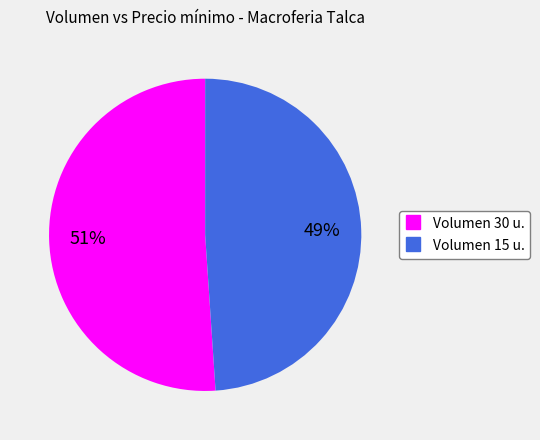

Is there any slice that represents more than half of the pie?

Yes